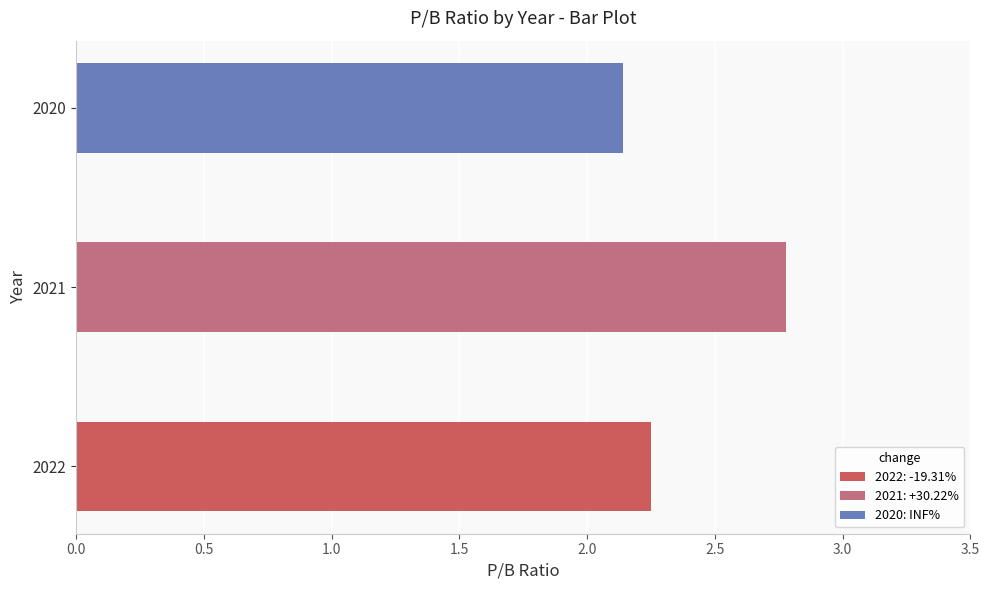

What is the average value?

2.4